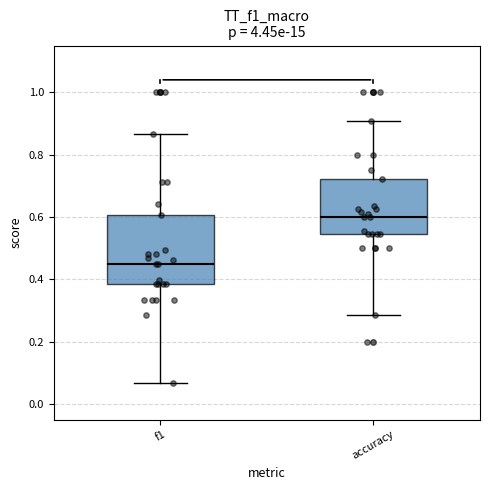

Where does the lower whisker of the box for f1 end on the y-axis? The values are not printed on the chart, so give them approximately, as read against the axis.

0.06